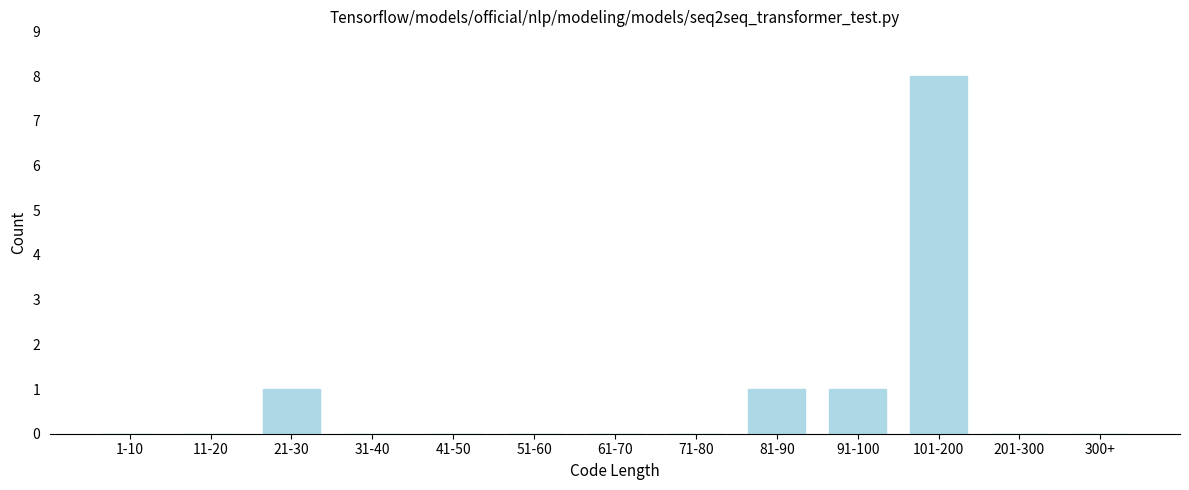

Reading left to right, extract all data points from this chart.

1-10=0	11-20=0	21-30=1	31-40=0	41-50=0	51-60=0	61-70=0	71-80=0	81-90=1	91-100=1	101-200=8	201-300=0	300+=0